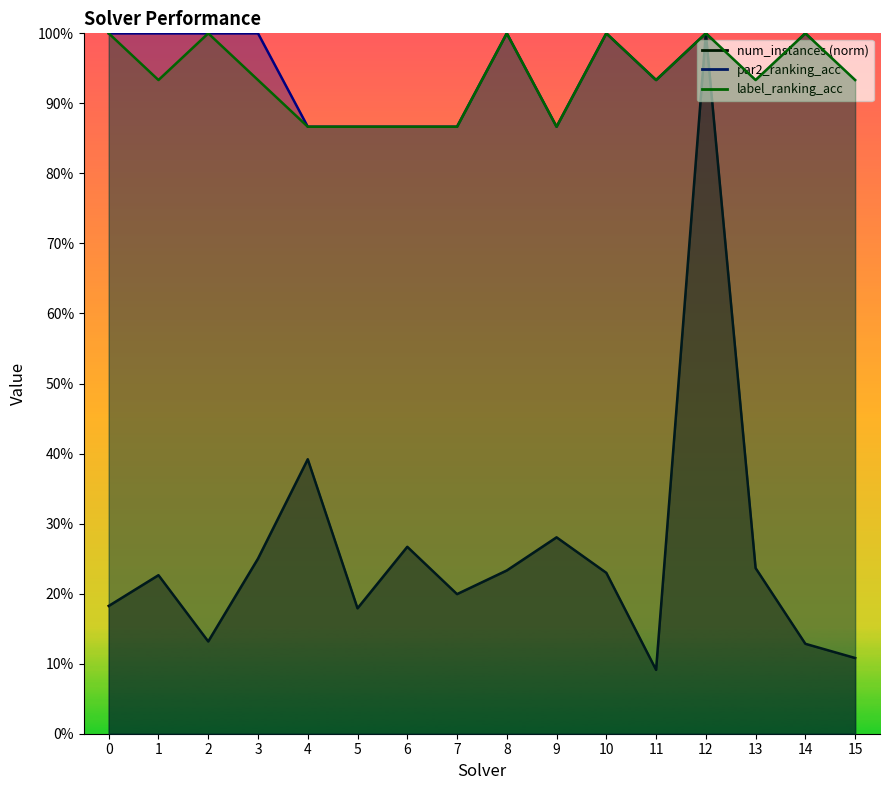

What is the highest value of the label_ranking_acc series?

1.0